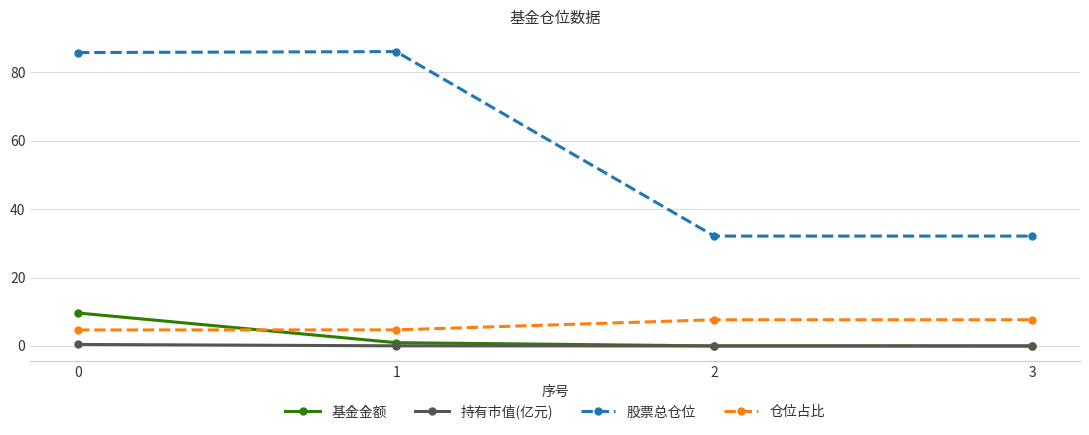

At 0, list the series in order from largest to smallest.

股票总仓位, 基金金额, 仓位占比, 持有市值(亿元)